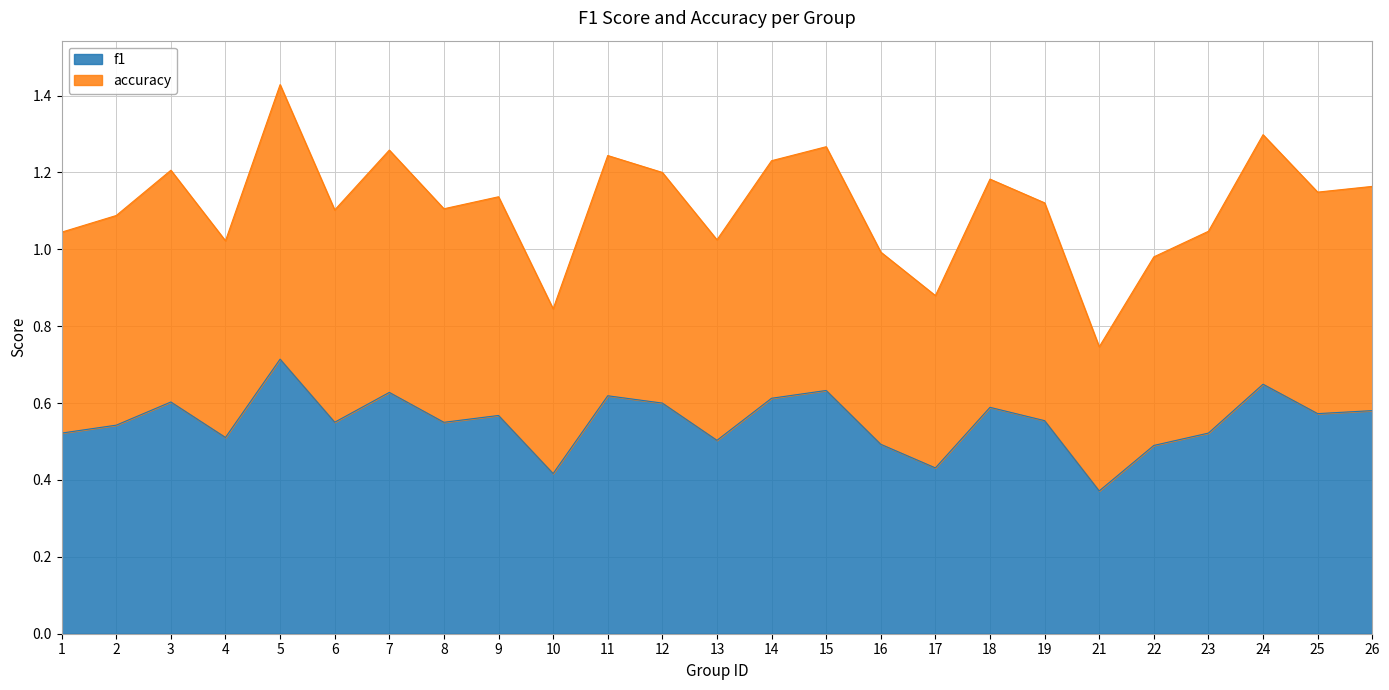

At which category is the sum across all series the highest?

5